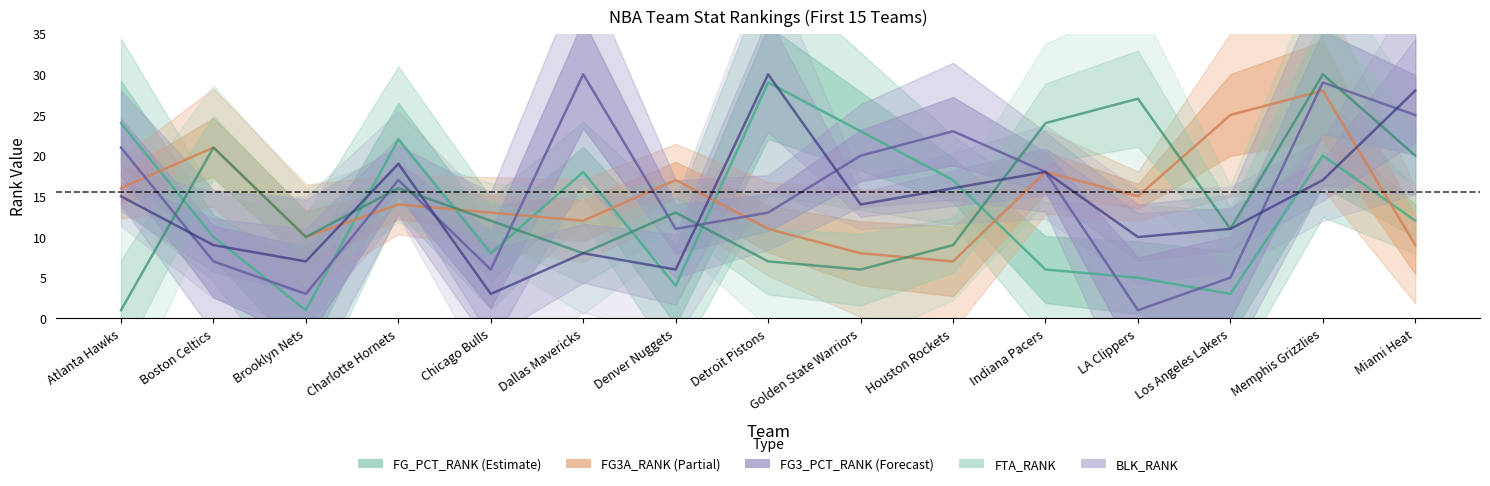

What are all the series names shown in the legend?

FG_PCT_RANK, FG3A_RANK, FG3_PCT_RANK, FTA_RANK, BLK_RANK